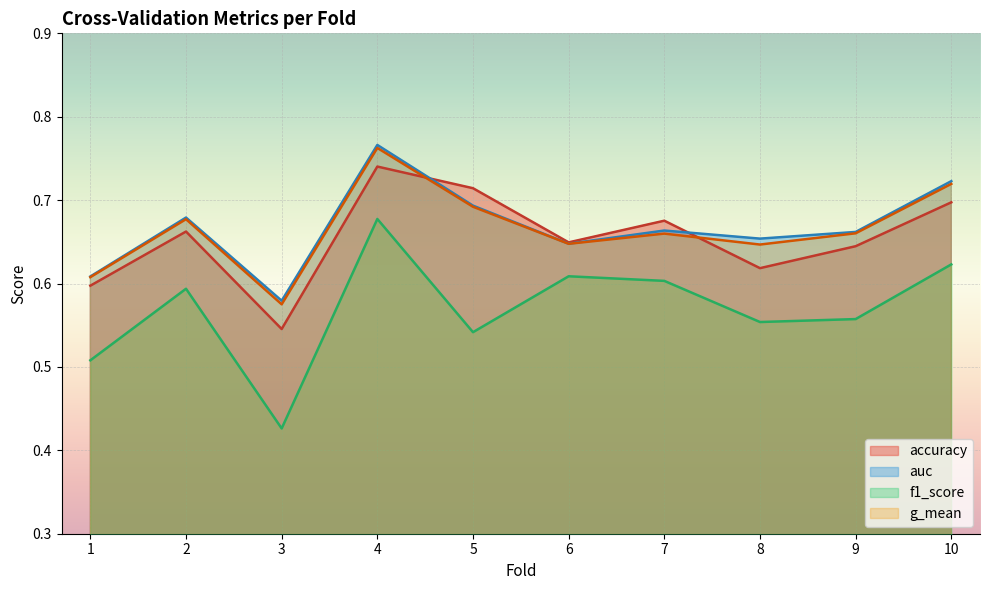

What is the total value across all series at 3?

2.1